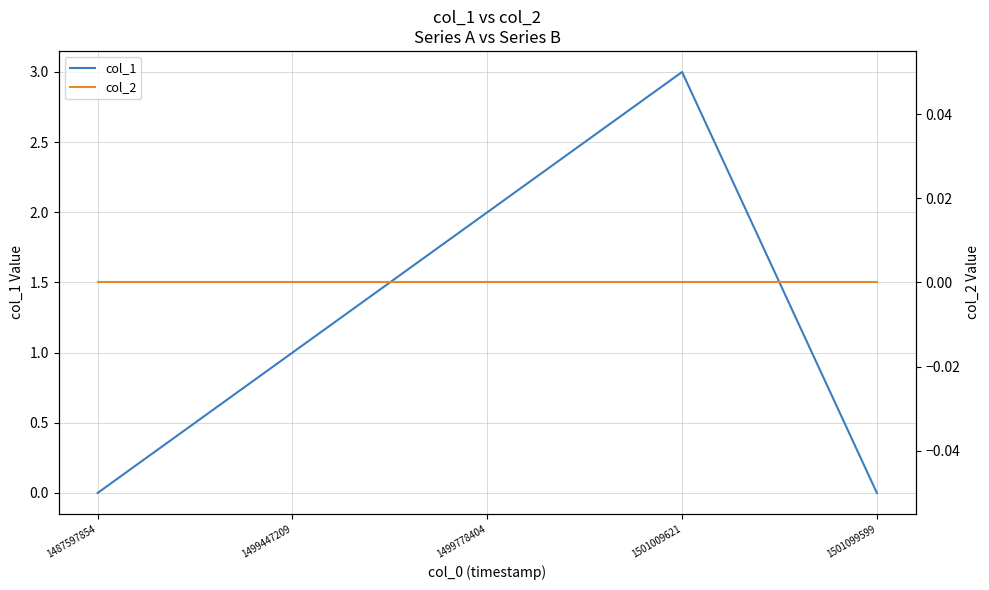

Which label corresponds to the smallest value in the chart?

1487597854